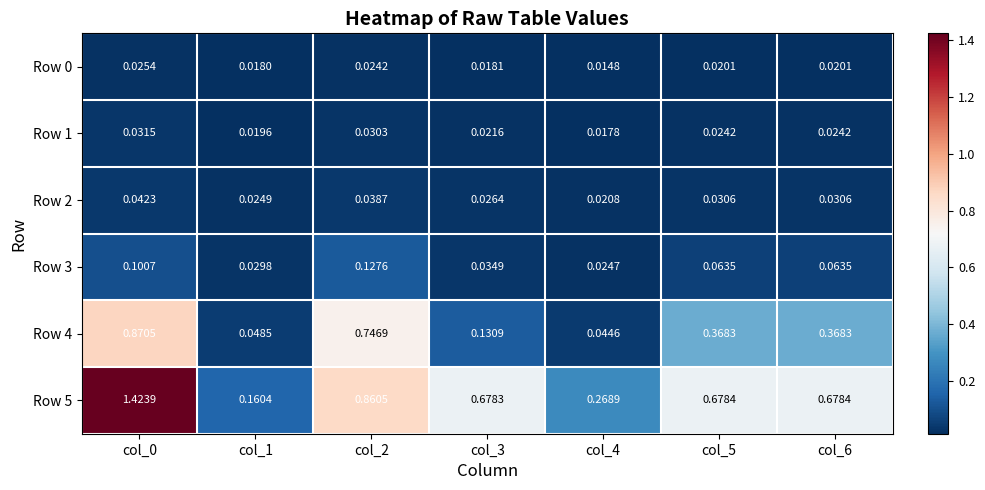

Is the value of Row 0 at col_1 greater than the value of Row 3 at col_2?

No